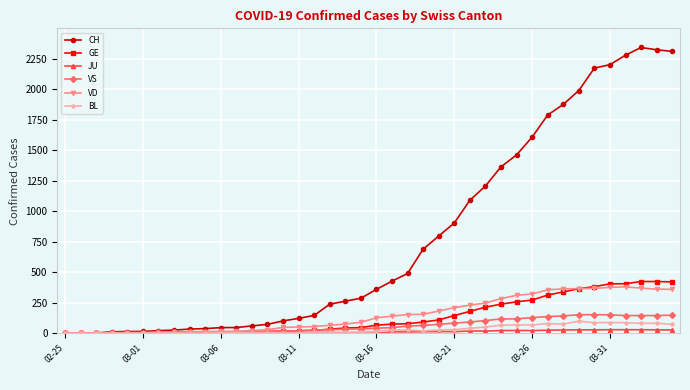

Which series has the largest range (max minus min)?

CH